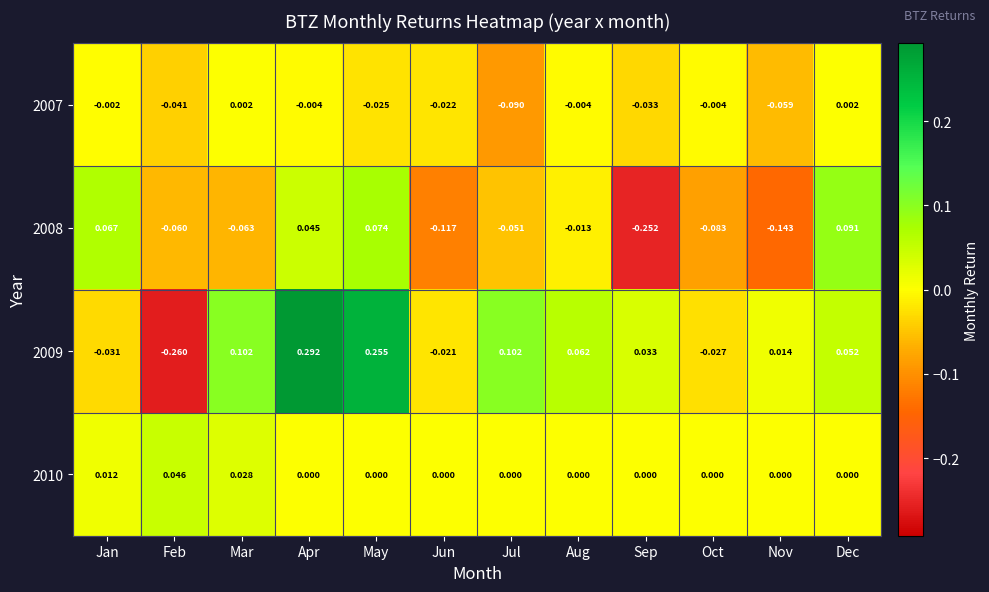

At which label does 2008 reach its minimum?

Sep